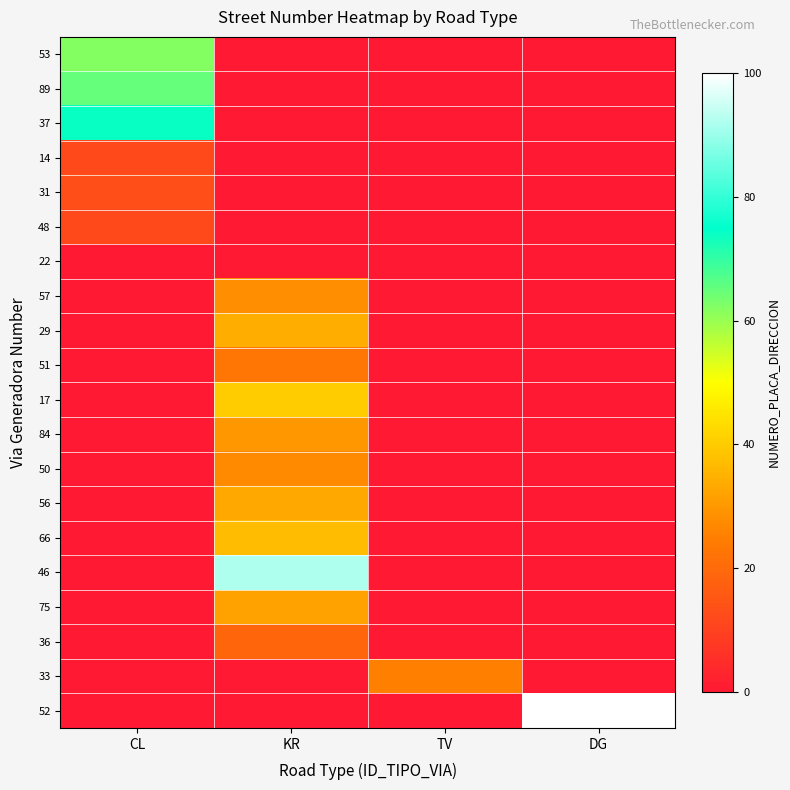

At how many categories does at least one series exceed 52?

3